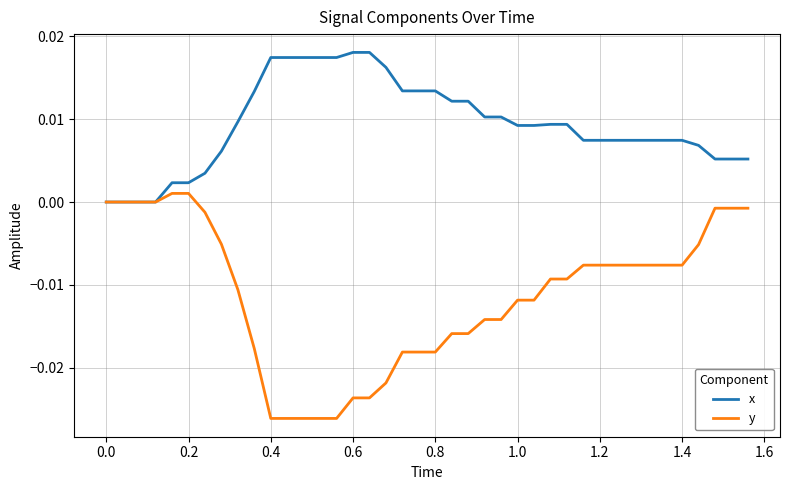

Which series has the largest total across all categories?

x